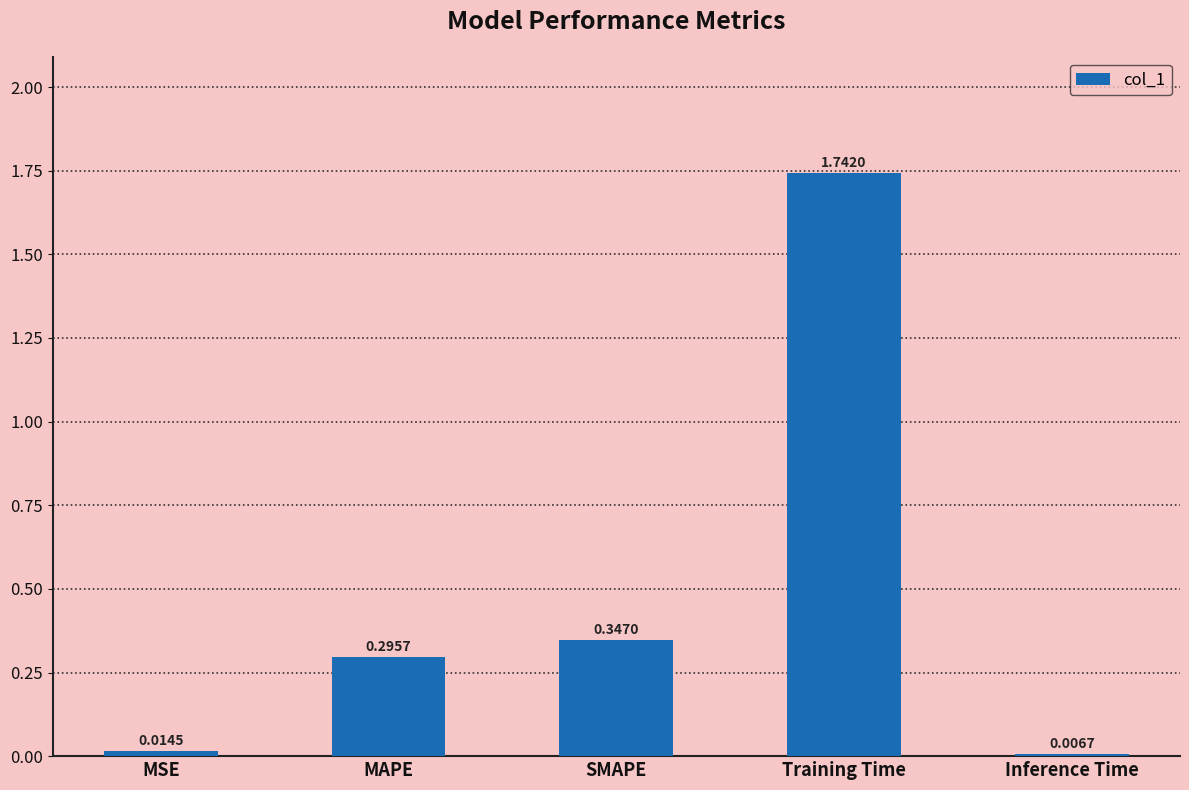

Are the bars grouped side by side (vs. stacked)?

No